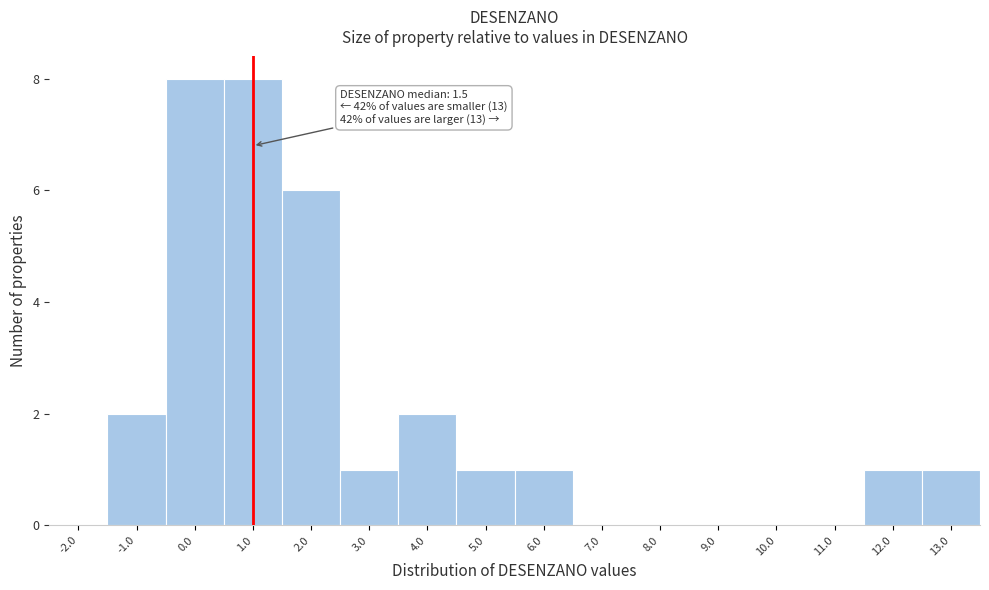

Reading left to right, what are all the values shown in this chart?

-2.0=0	-1.0=2	0.0=8	1.0=8	2.0=6	3.0=1	4.0=2	5.0=1	6.0=1	7.0=0	8.0=0	9.0=0	10.0=0	11.0=0	12.0=1	13.0=1